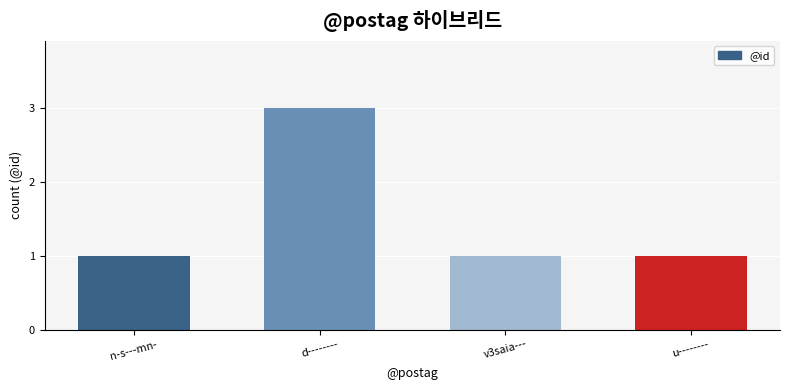

Does the chart contain stacked bars?

No